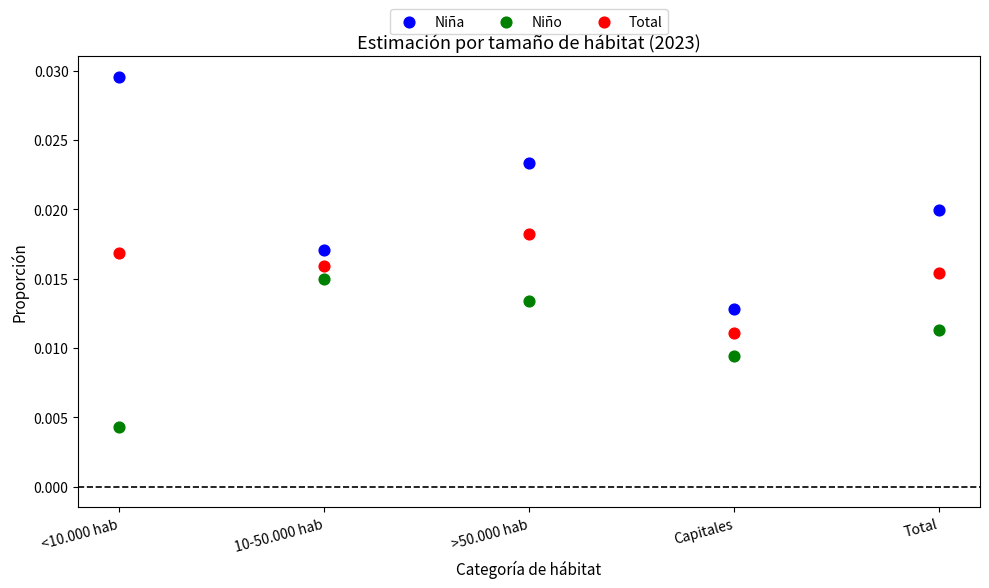

Which series reaches the maximum Y coordinate?

Niña